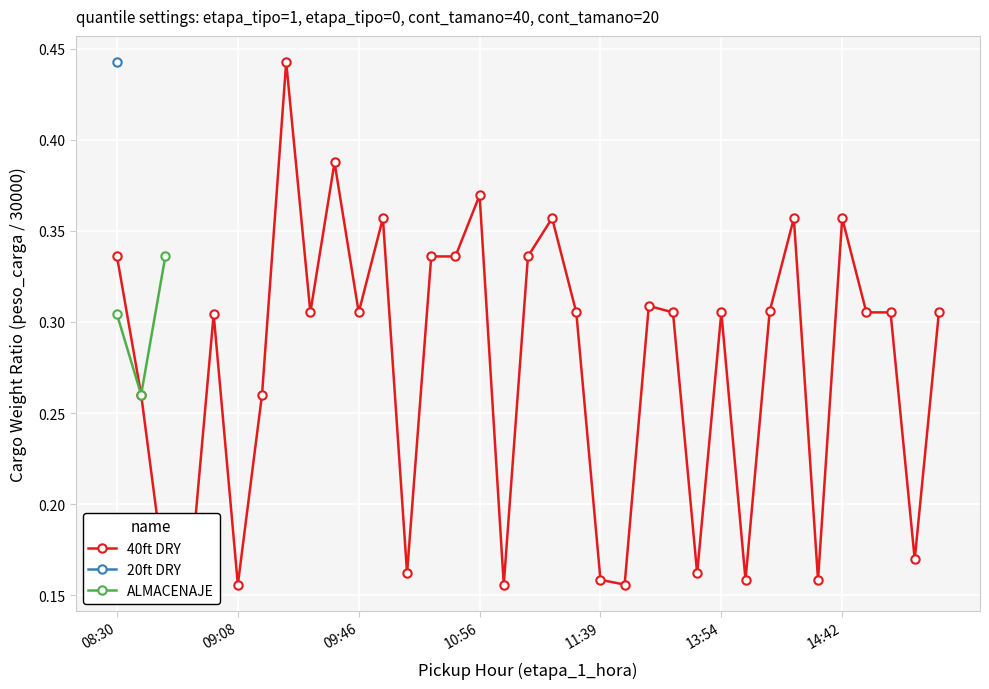

Which series has the widest spread of values?

40ft DRY